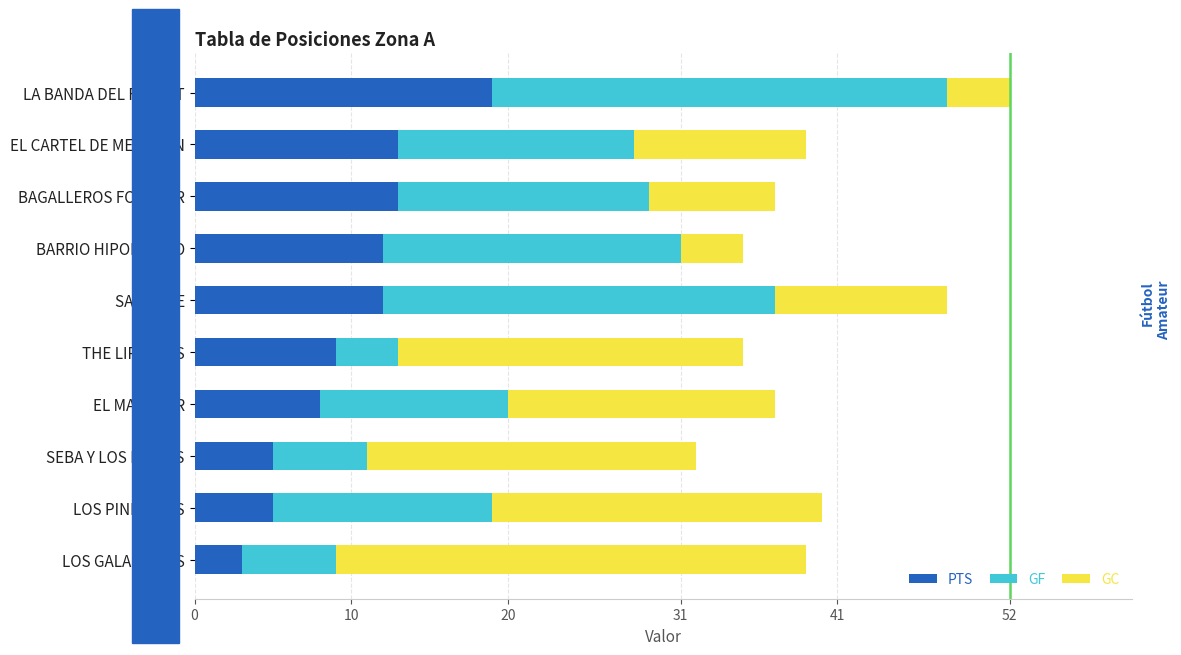

What is the sum of all PTS values?

99